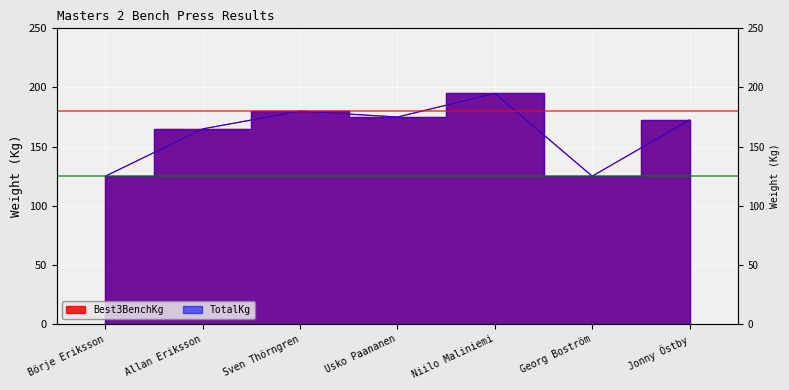

At which category does TotalKg reach its first local peak?

Sven Thörngren